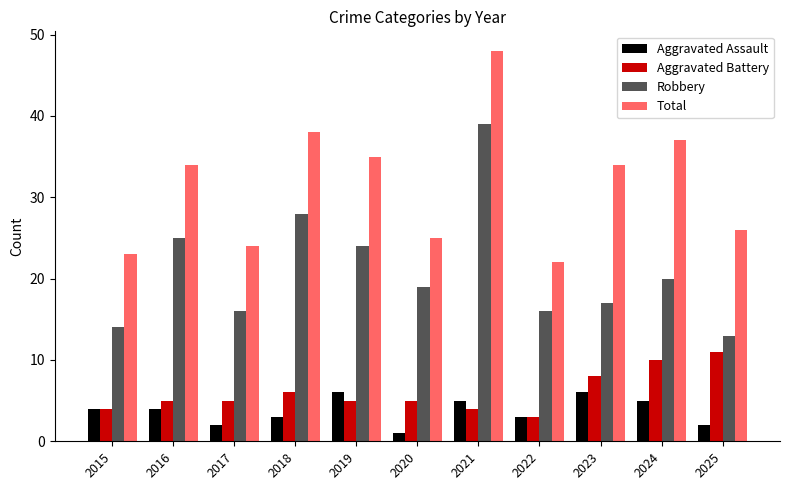

At which category is the sum across all series the highest?

2021